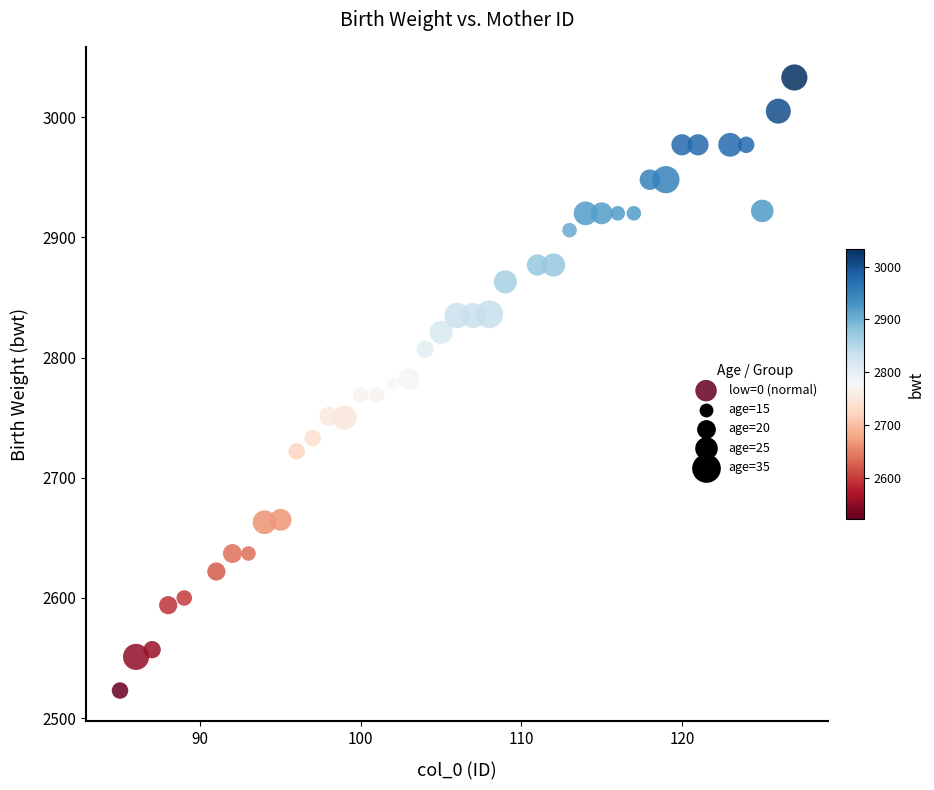

What is the range of X values (max minus min)?

42